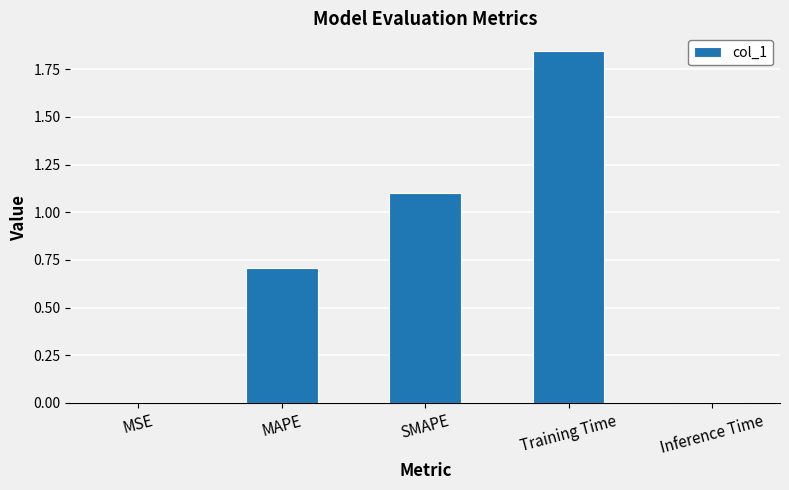

What is the sum of the values at Training Time and MAPE?

2.6